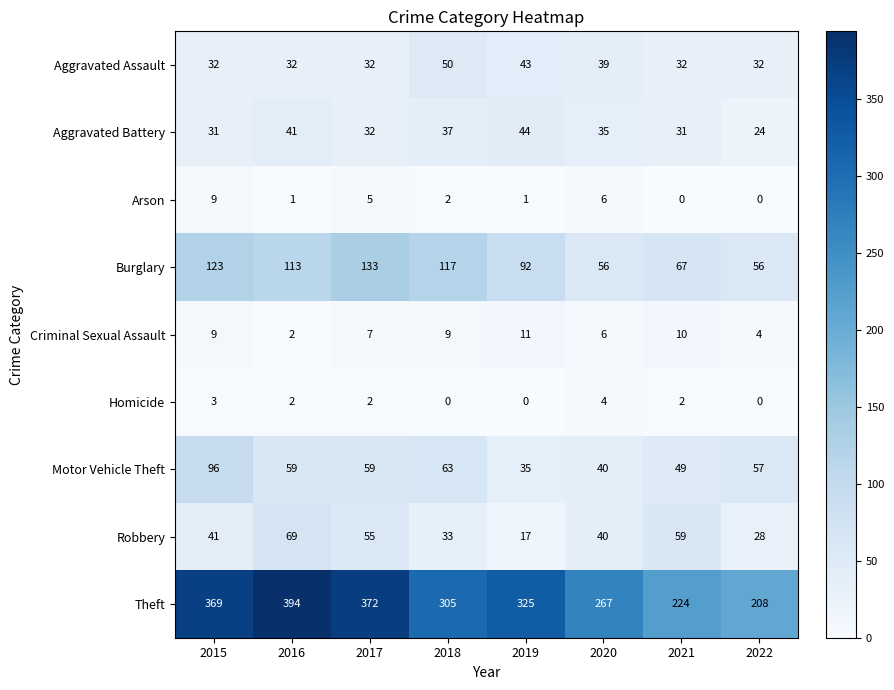

How many series are shown in this chart?

9